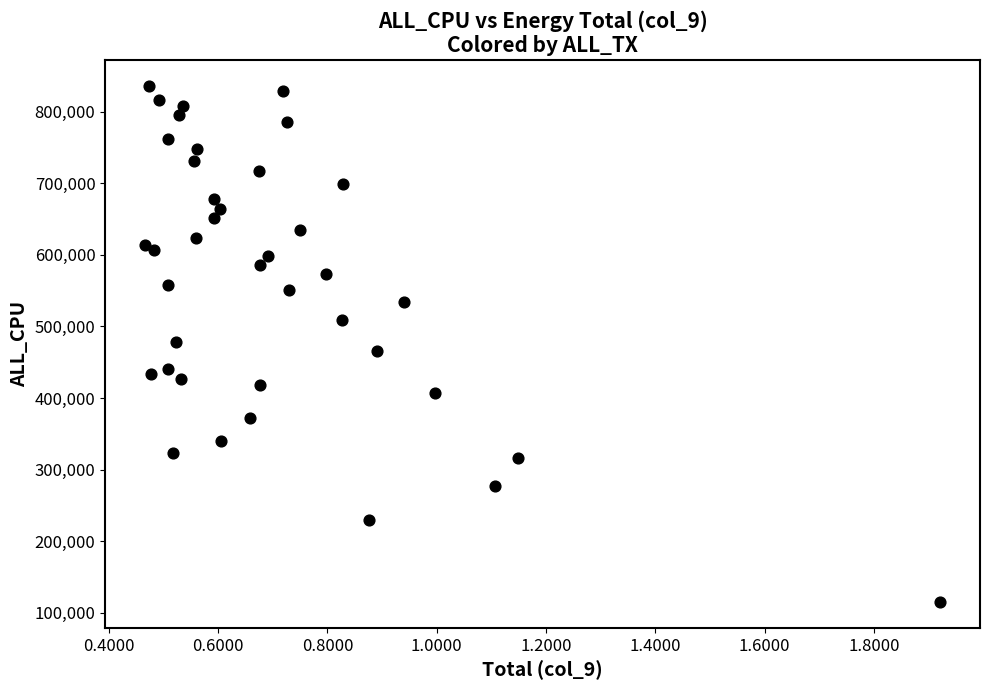

What is the range of Y values (max minus min)?

720938